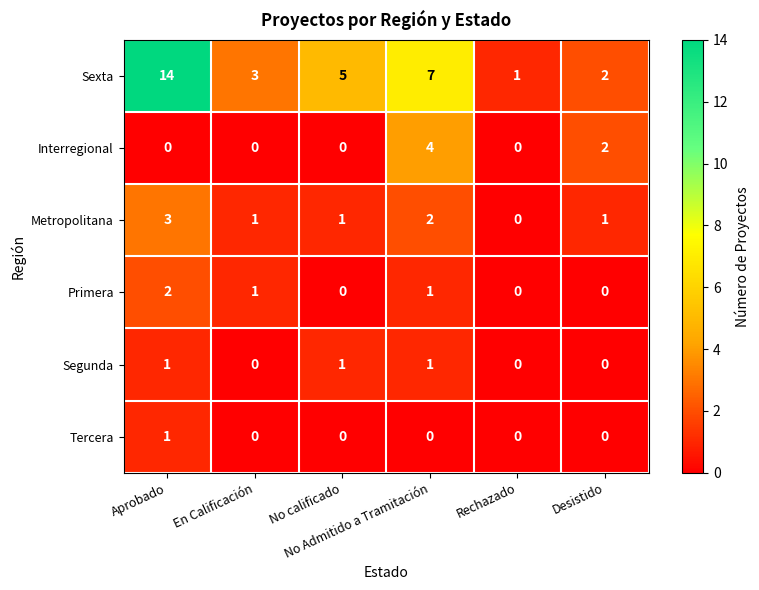

What is the total value across all series at En Calificación?

5